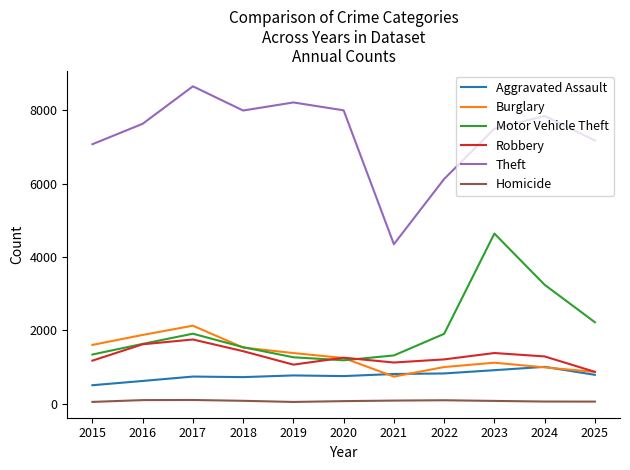

Is this an area chart (filled region under the line)?

No